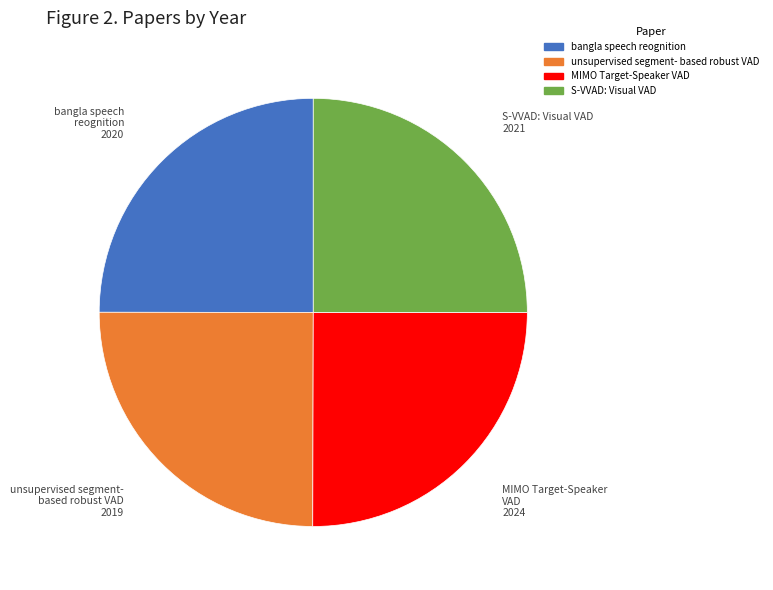

Does any single category account for the majority?

No